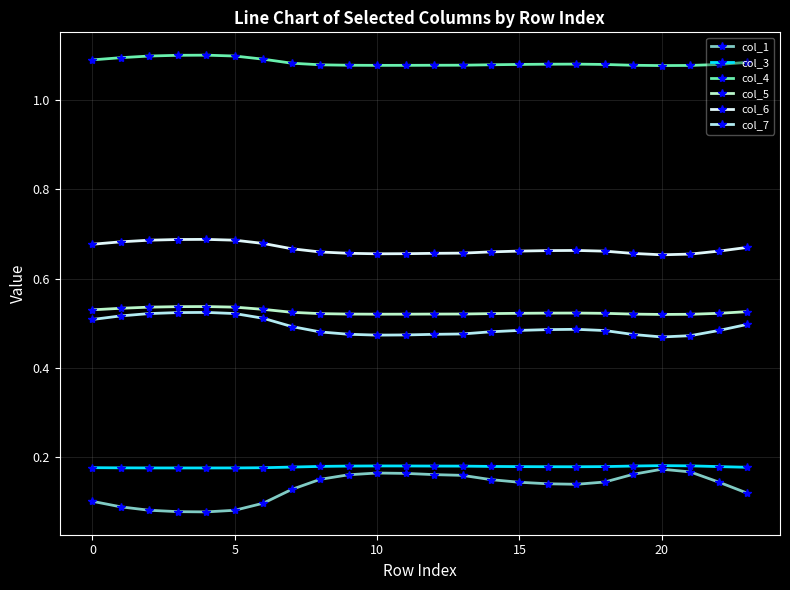

How many col_5 values are between 0 and 1?

24